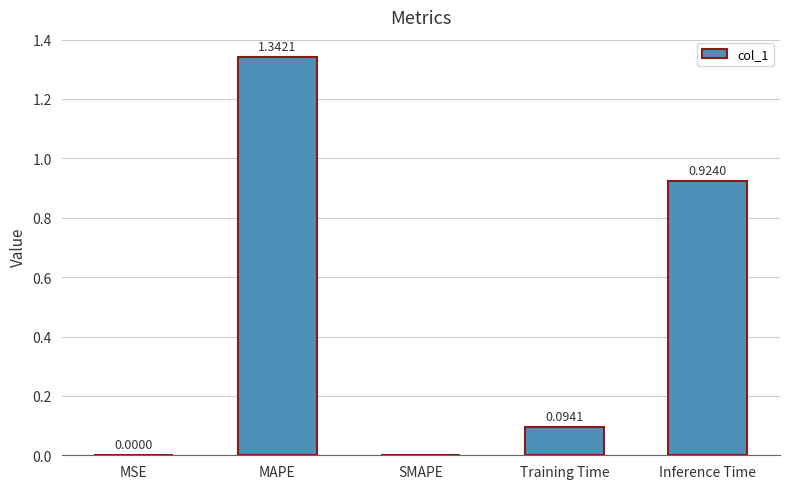

Which category has the highest value across all series?

MAPE